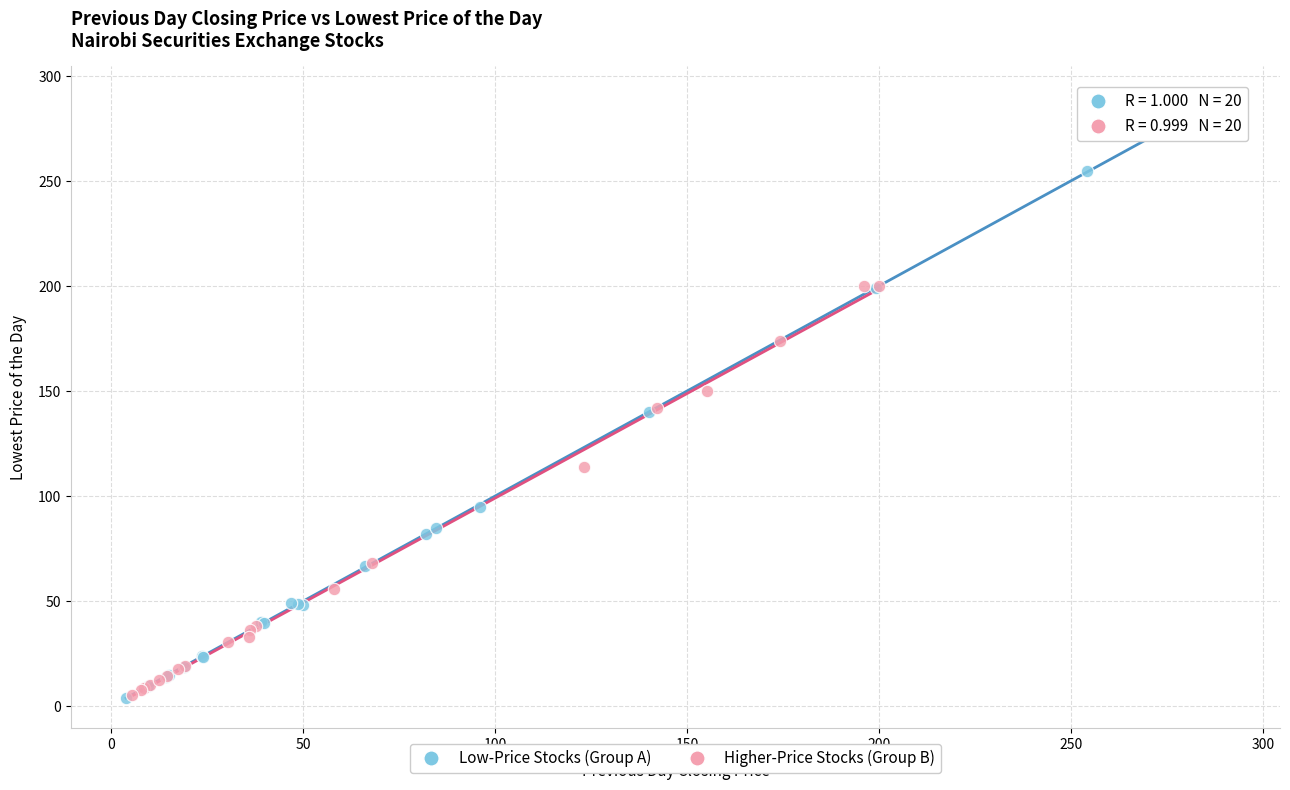

Which series reaches the maximum Y coordinate?

Low-Price Stocks (Group A)